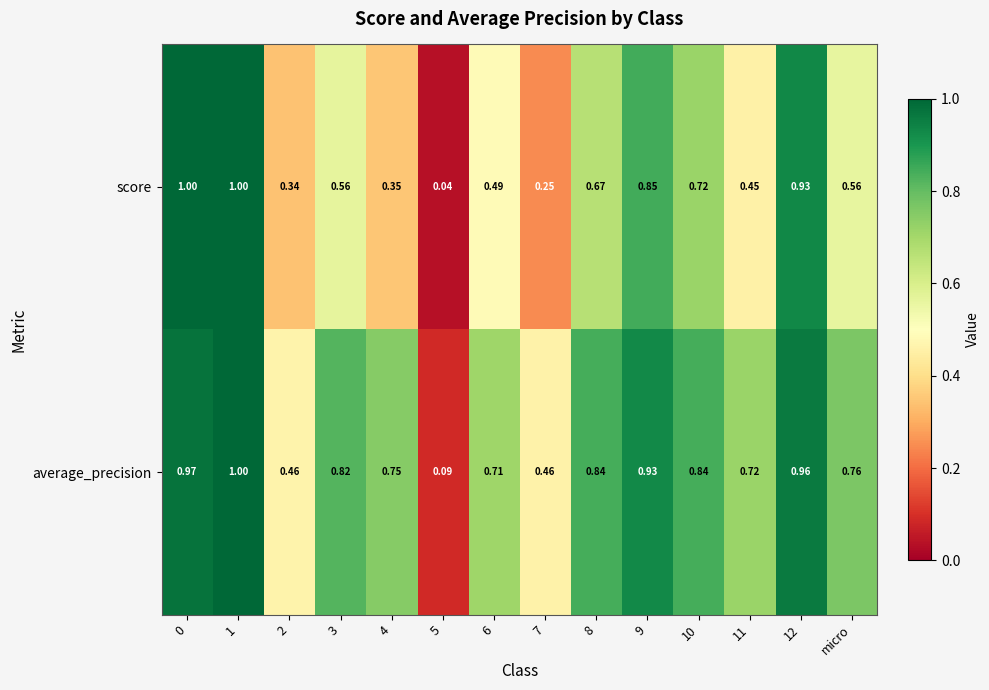

Which series has the largest range (max minus min)?

score